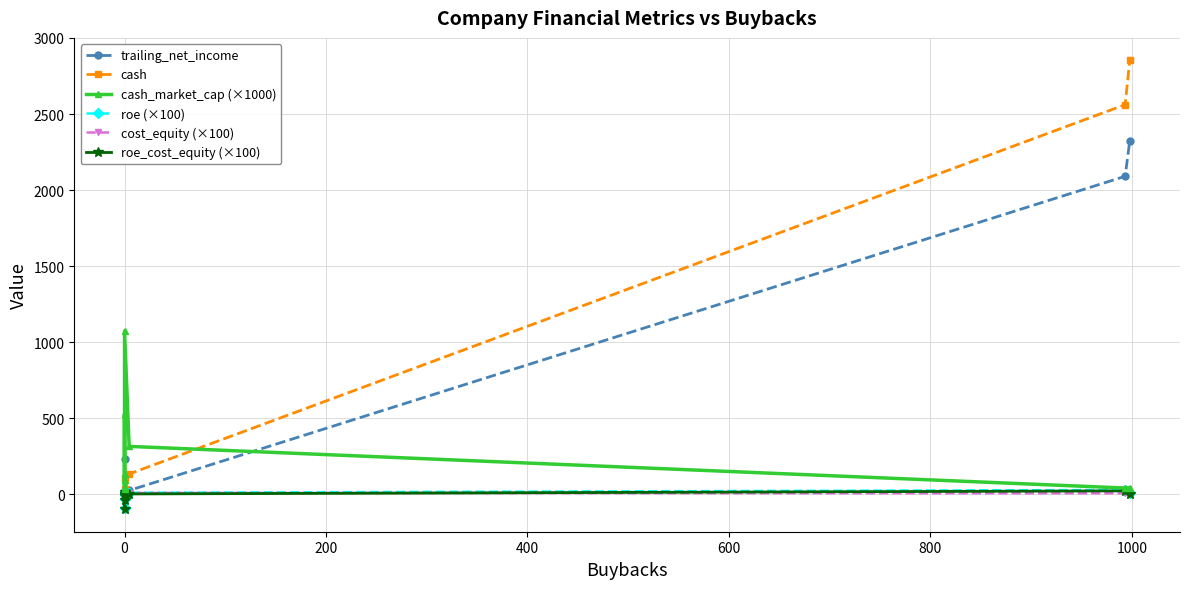

What is the difference between the maximum and minimum values in the cash_market_cap (×1000) series?

1040.4